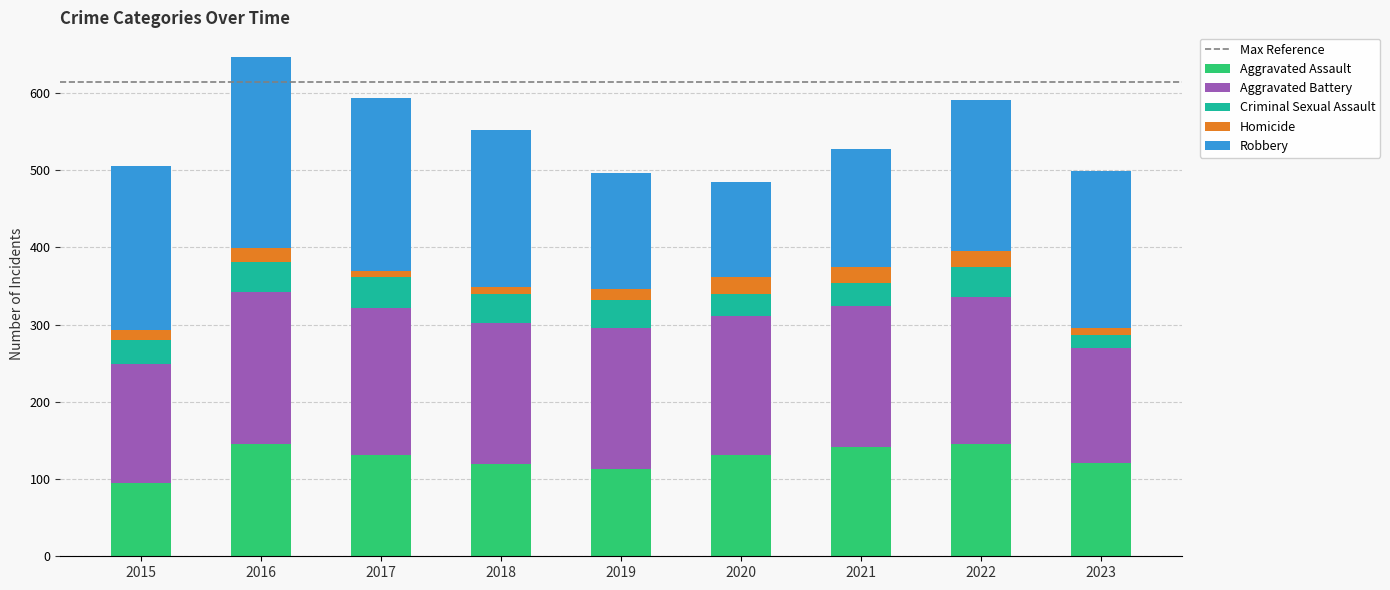

The value of Aggravated Assault at 2023 is 174. True or false?

False